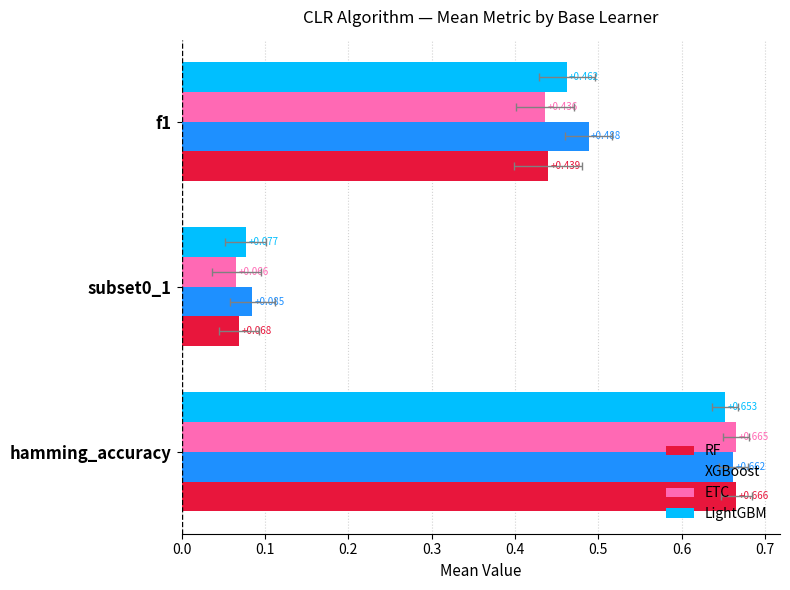

True or false: LightGBM has a value of 0.1 at subset0_1.

True